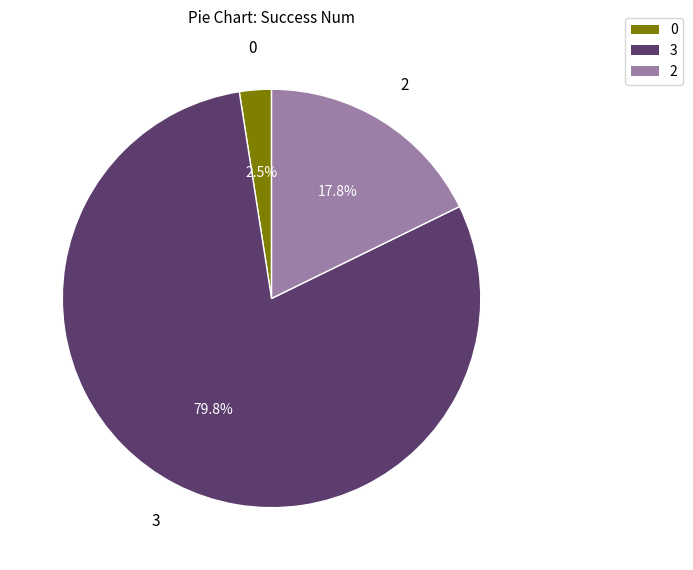

Does any single category account for the majority?

Yes